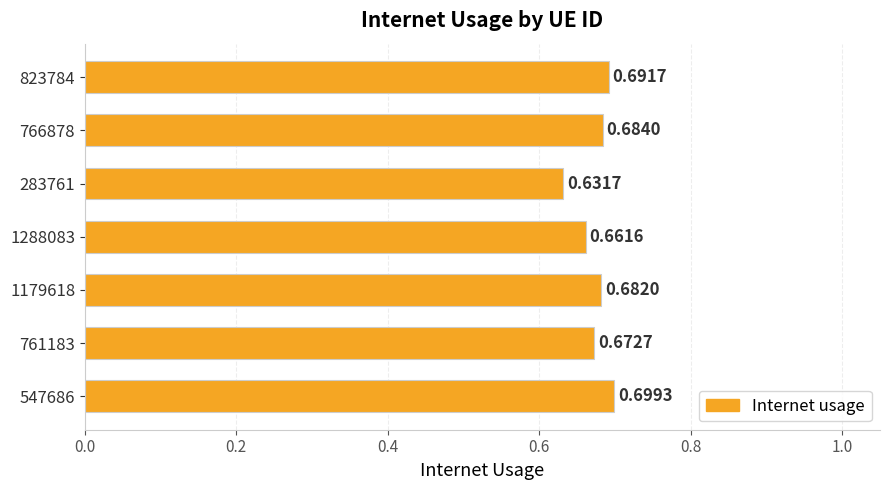

Are the bars grouped side by side (vs. stacked)?

No